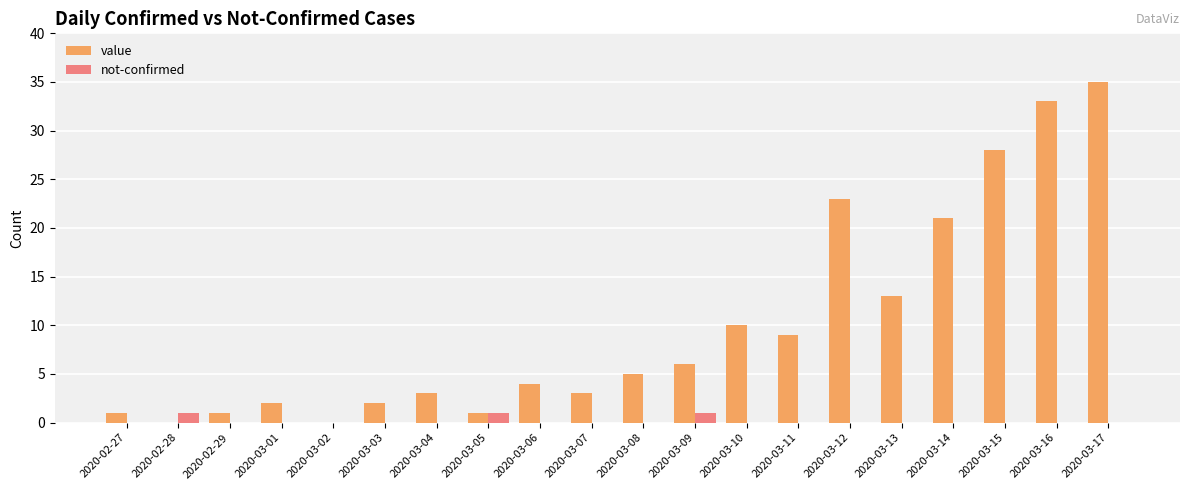

The value series shows 4 at 2020-03-13. True or false?

False